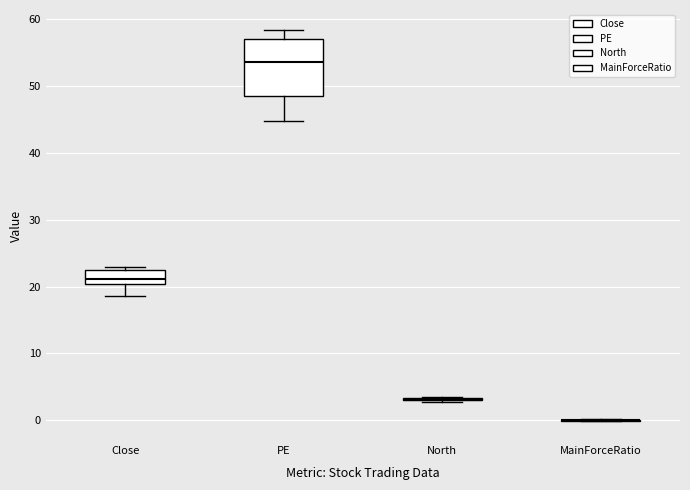

Reading left to right, read every box against the y-axis: the position of its median line, the range the box covers, and the ends of its whiskers. The values are not printed on the chart, so give them approximately, as read against the axis.

Close: median 21, box 20 to 22, whiskers 19 to 23
PE: median 54, box 49 to 57, whiskers 45 to 58
North: box collapsed to a line at 3, whiskers 3 to 3
MainForceRatio: box collapsed to a line at 0, whiskers 0 to 0